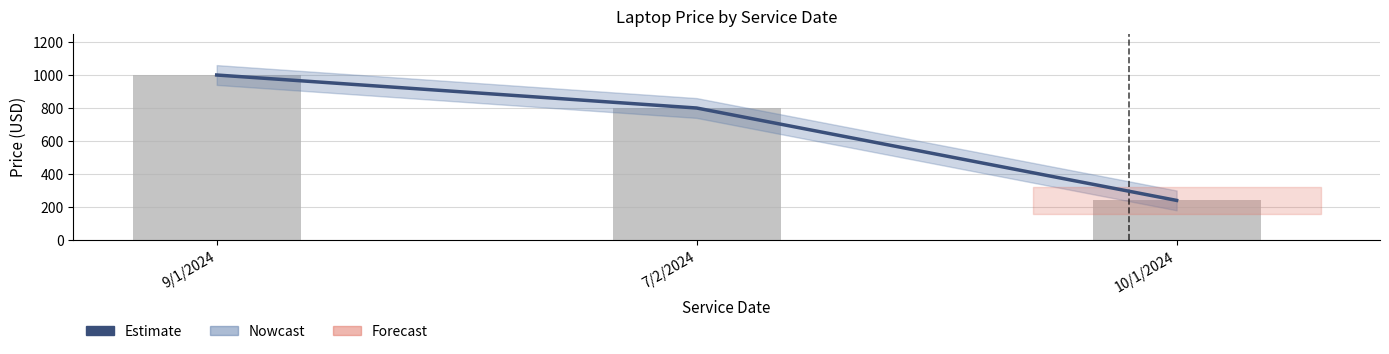

What is the minimum value shown in the chart?

239